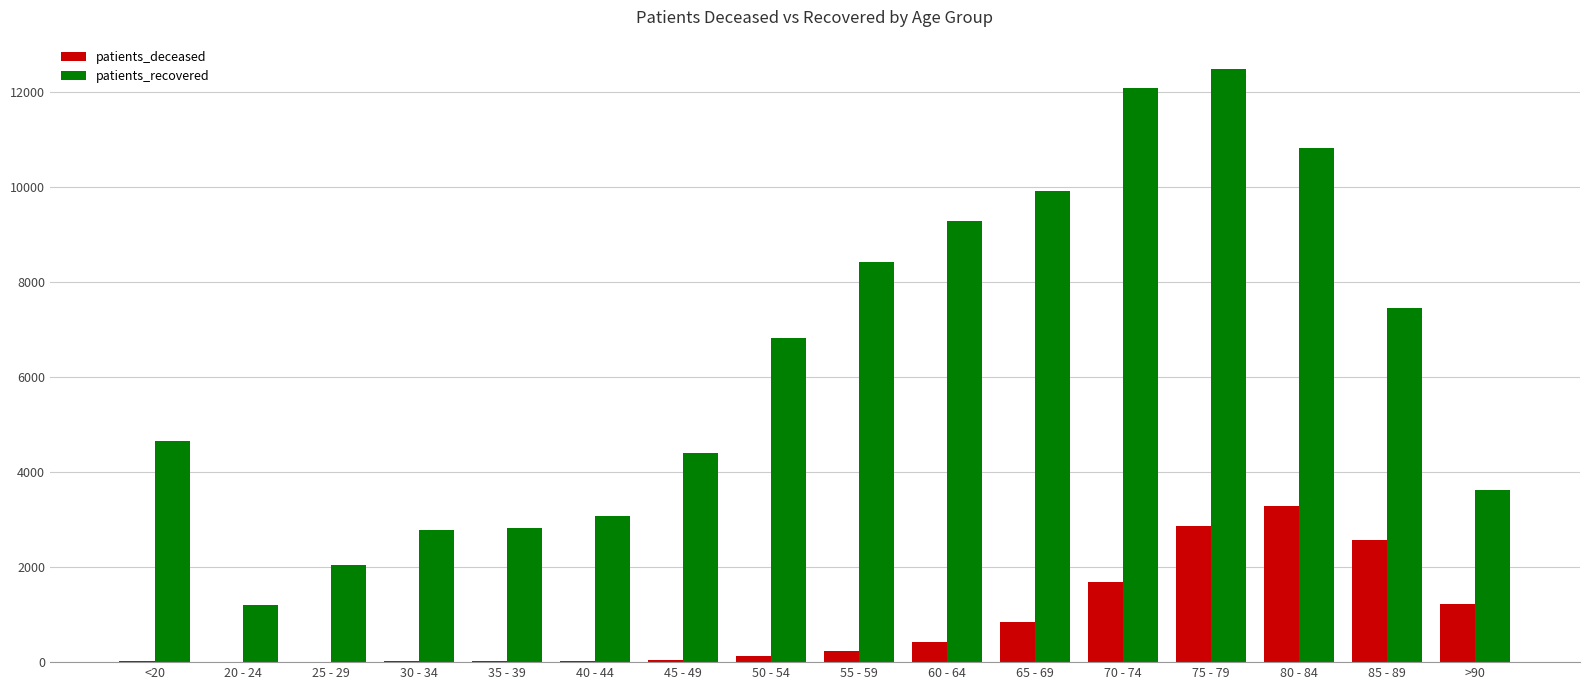

At which label does patients_deceased reach its peak?

80 - 84